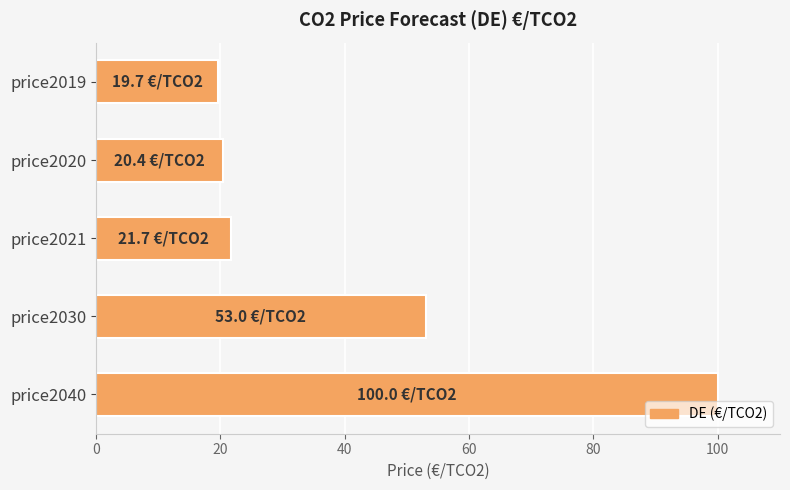

Read the value at price2021.

21.7